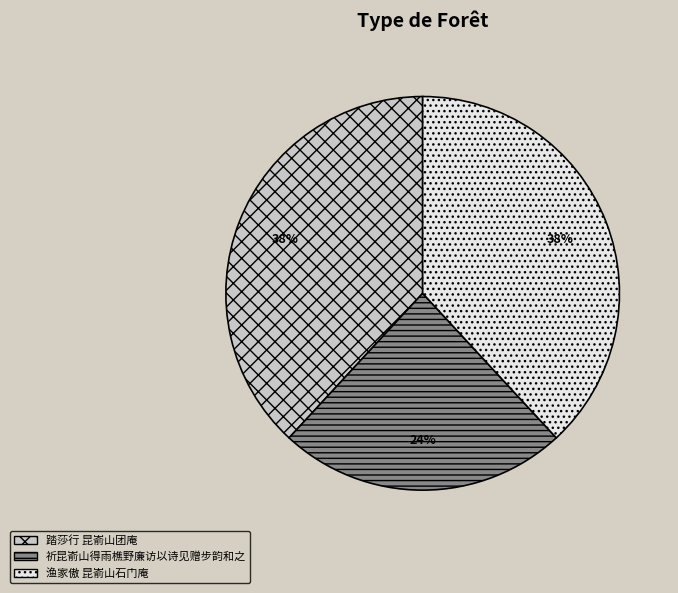

Approximately how many times larger is the value at 踏莎行 昆嵛山团庵 compared to 渔家傲 昆嵛山石门庵?

1.0